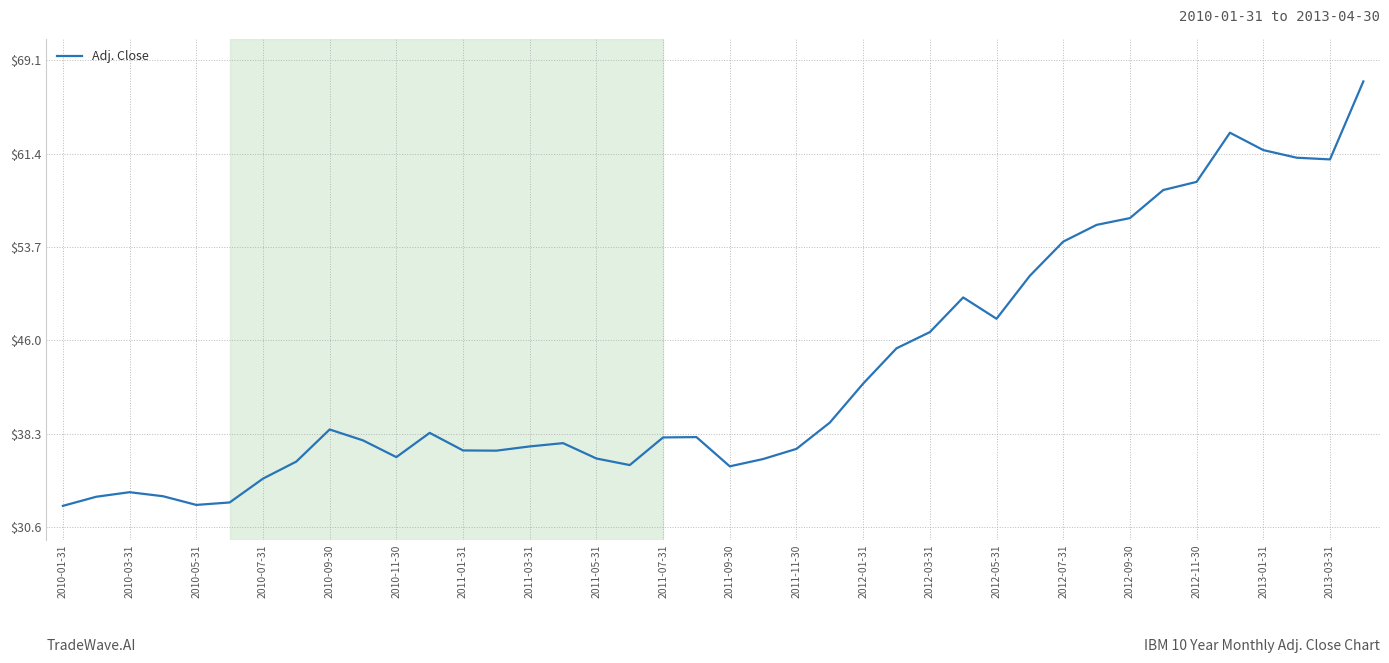

What is the maximum value shown in the chart?

67.4